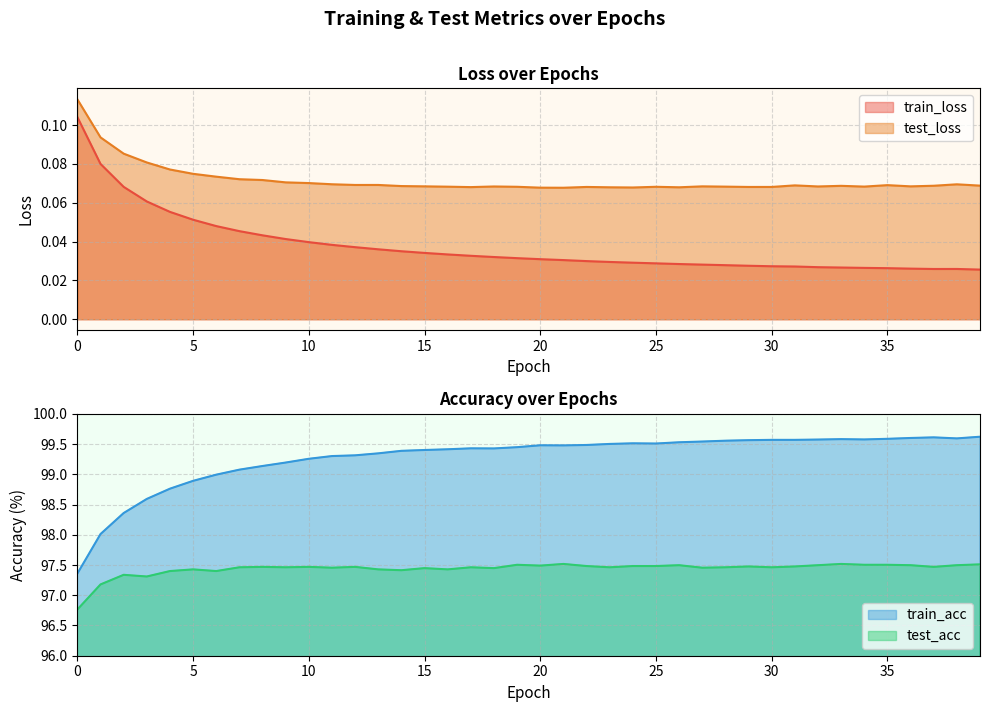

True or false: test_loss and train_loss intersect in this chart.

False